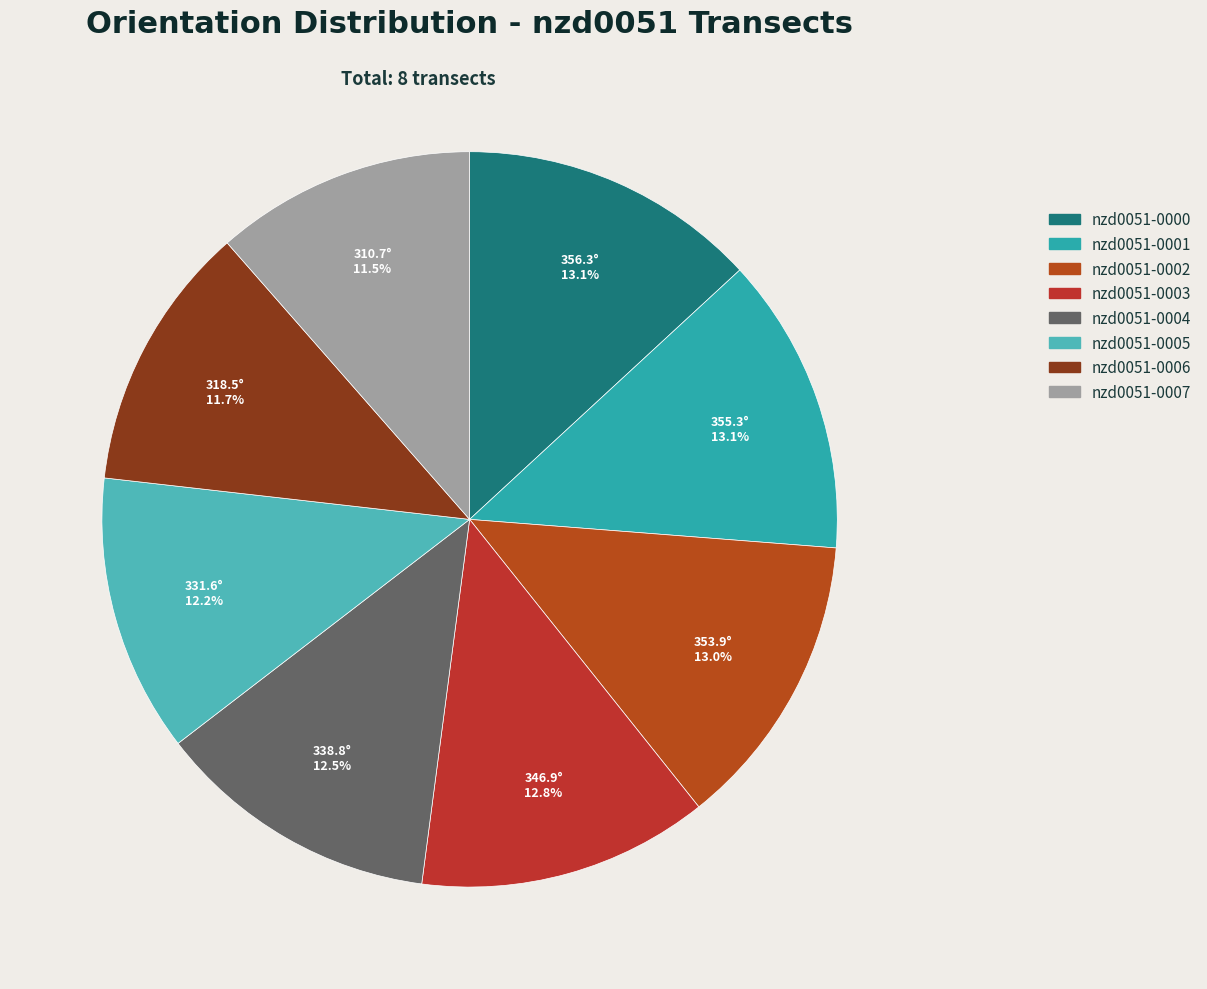

Which slice is the largest?

nzd0051-0000